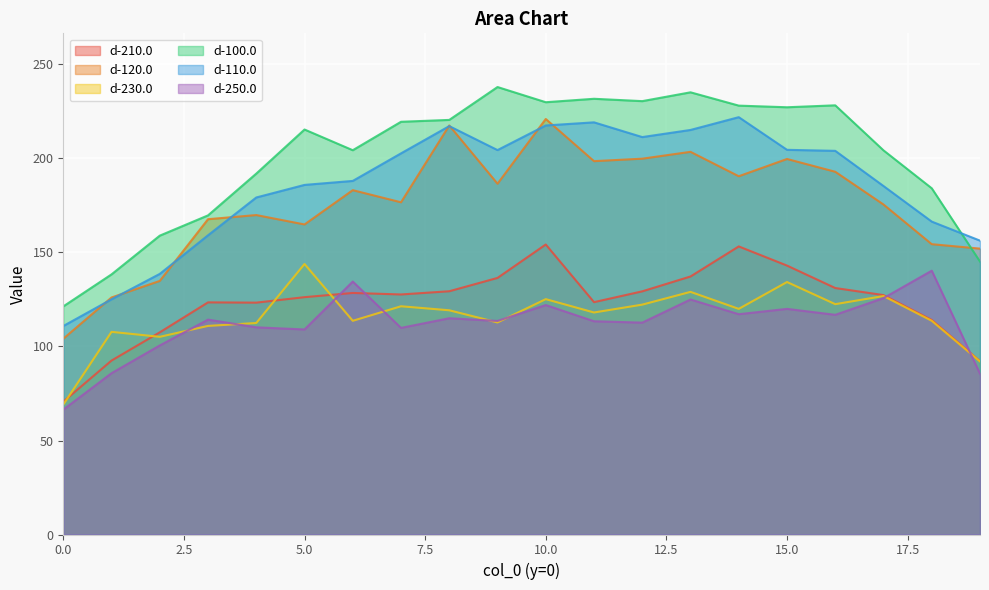

What are all the series names shown in the legend?

d-210.0, d-120.0, d-230.0, d-100.0, d-110.0, d-250.0